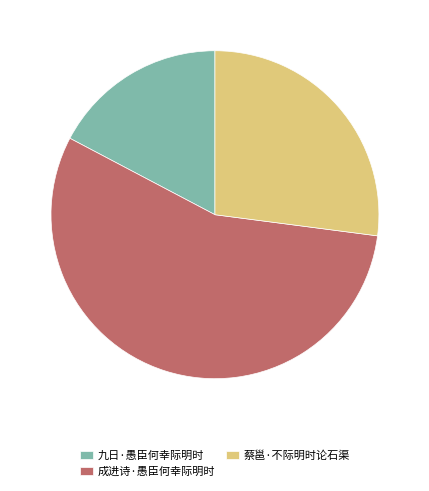

Rank the categories by value from highest to lowest.

成进诗·愚臣何幸际明时, 蔡邕·不际明时论石渠, 九日·愚臣何幸际明时